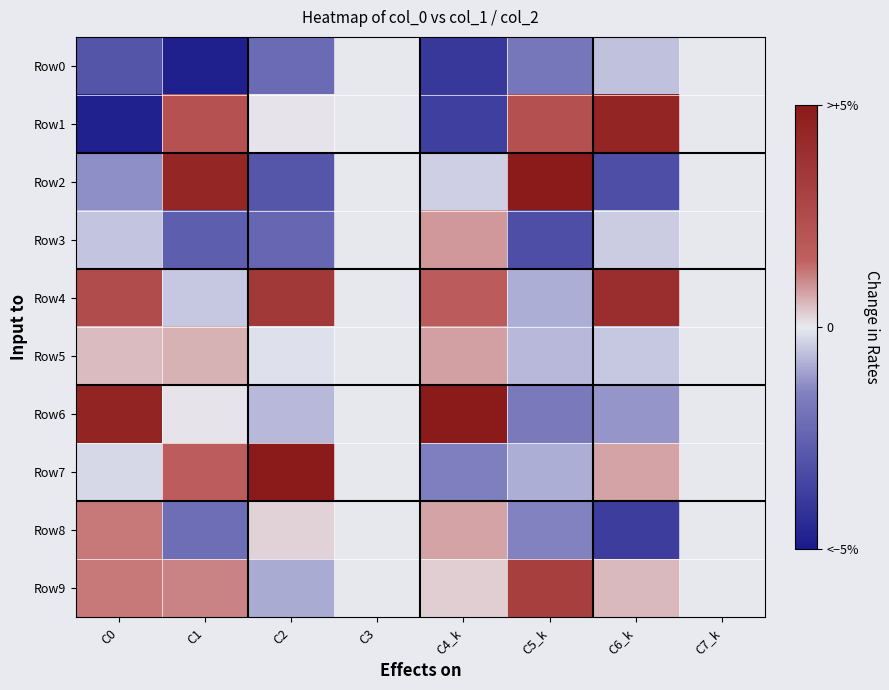

At which category is the sum across all series the highest?

C1